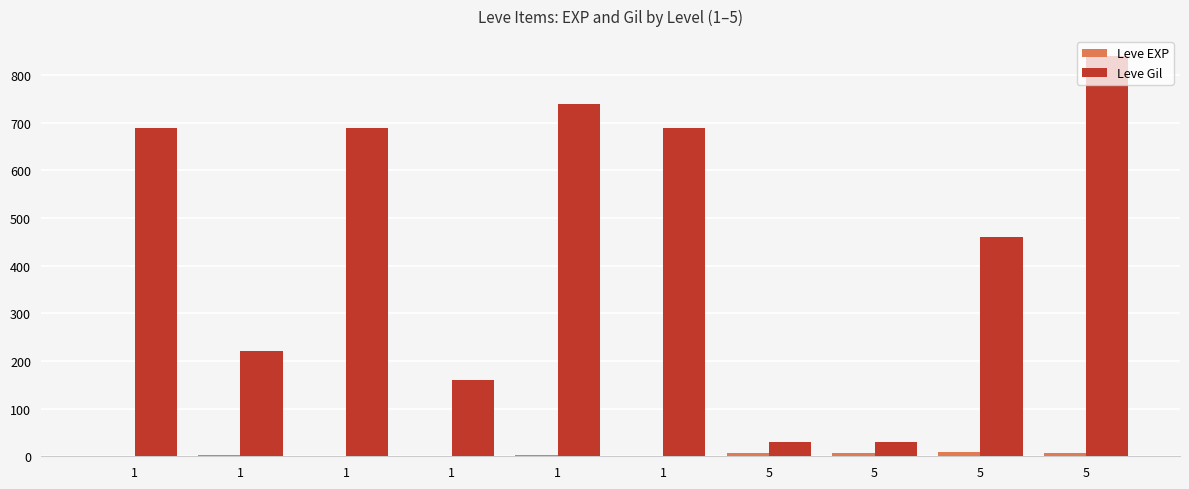

Reading left to right, transcribe all the data shown in this chart.

Leve EXP: 1	2	1	1	2	1	6	6	8	6
Leve Gil: 690	220	690	160	740	690	30	30	460	840